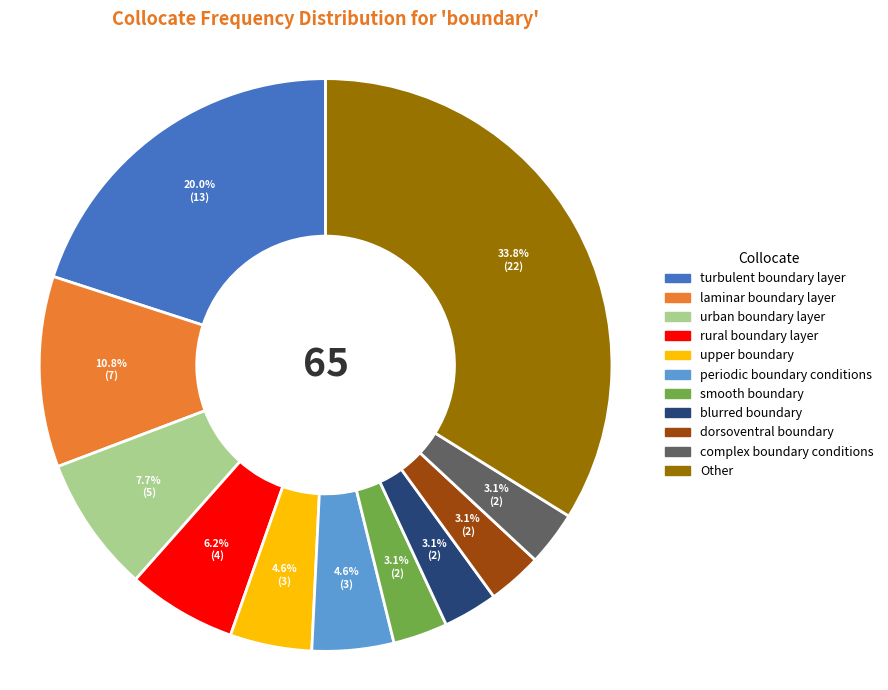

What percentage is the rural boundary layer slice, to the nearest percent?

6%